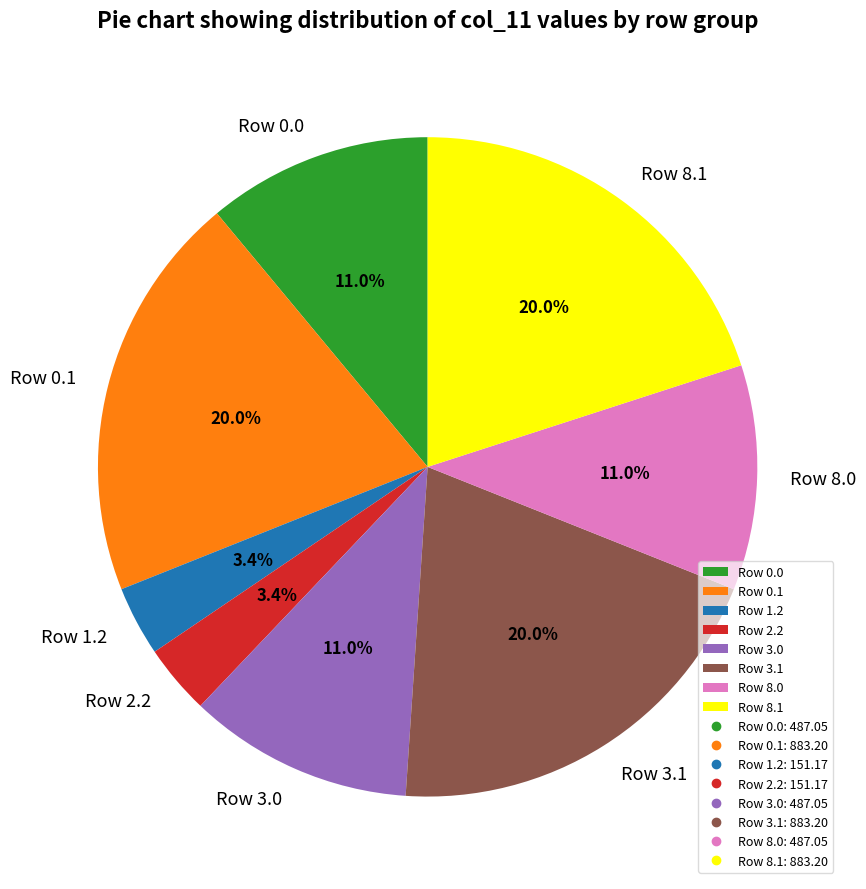

How many segments does this pie chart have?

8